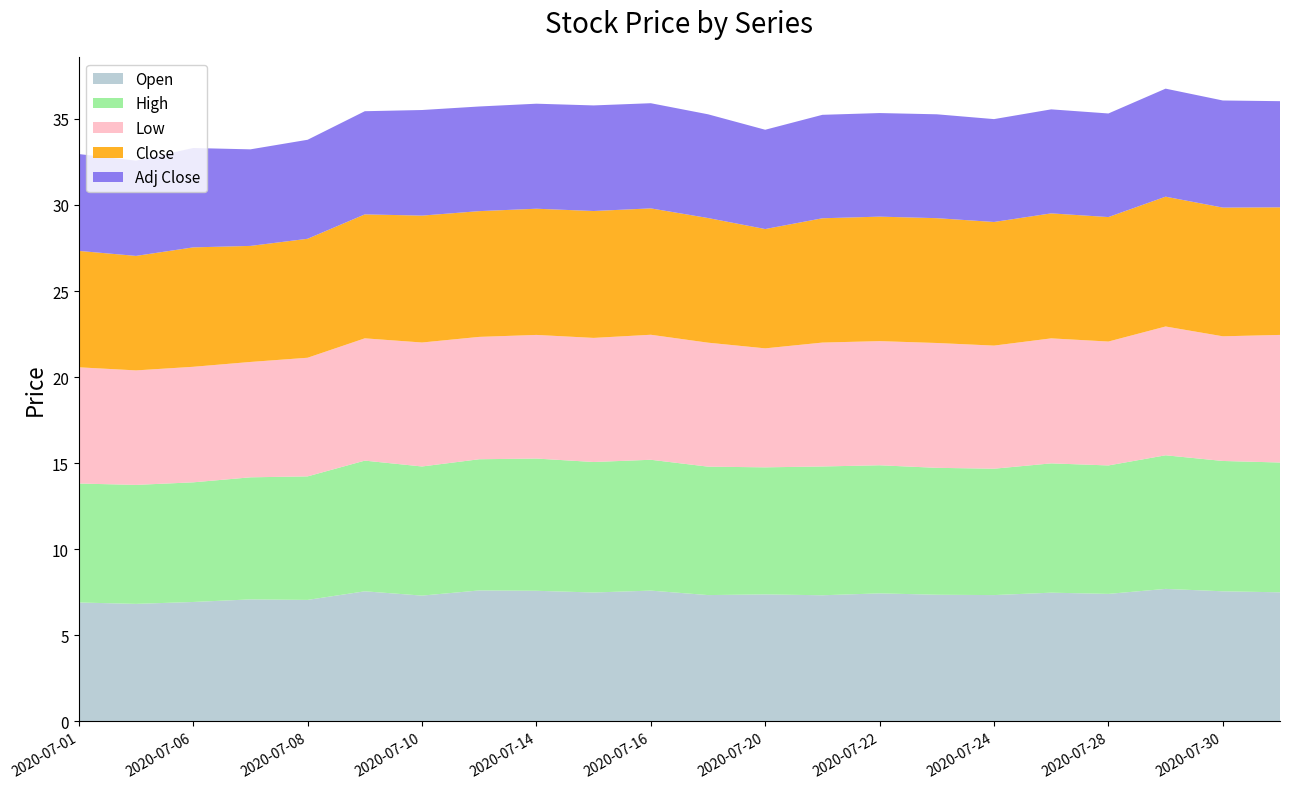

Reading left to right, extract all data points from this chart.

Open: 6.9	6.8	6.9	7.1	7.1	7.6	7.3	7.6	7.6	7.5	7.6	7.3	7.4	7.3	7.4	7.4	7.3	7.5	7.4	7.7	7.6	7.5
High: 6.9	6.9	6.9	7.1	7.2	7.6	7.5	7.6	7.7	7.6	7.6	7.5	7.4	7.5	7.4	7.4	7.3	7.5	7.5	7.8	7.6	7.5
Low: 6.8	6.7	6.7	6.7	6.9	7.1	7.2	7.1	7.2	7.2	7.3	7.2	6.9	7.2	7.2	7.2	7.2	7.3	7.2	7.5	7.2	7.4
Close: 6.8	6.7	6.9	6.7	6.9	7.2	7.4	7.3	7.3	7.4	7.3	7.2	6.9	7.2	7.2	7.2	7.2	7.3	7.2	7.5	7.5	7.4
Adj Close: 5.6	5.5	5.8	5.6	5.8	6.0	6.1	6.1	6.1	6.1	6.1	6.0	5.8	6.0	6.0	6.0	6.0	6.0	6.0	6.3	6.2	6.2